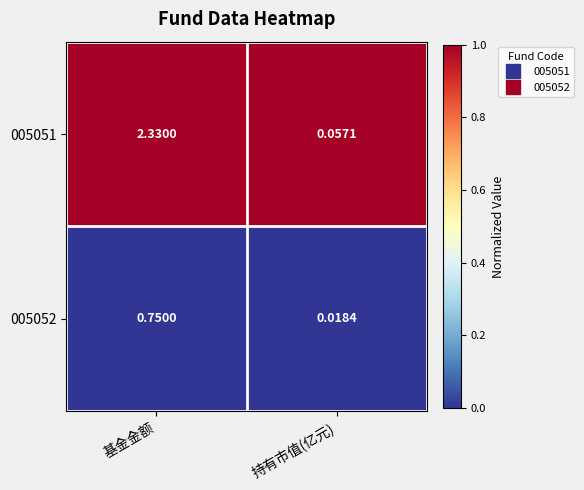

Between 基金金额 and 持有市值(亿元), which series saw the biggest shift?

005051